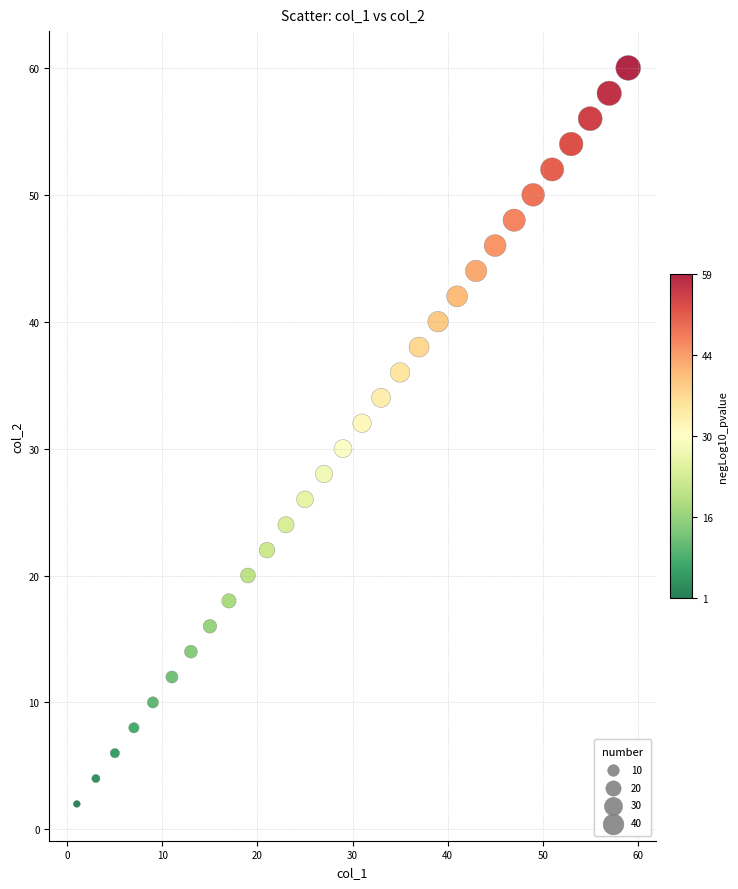

What is the range of X values (max minus min)?

58